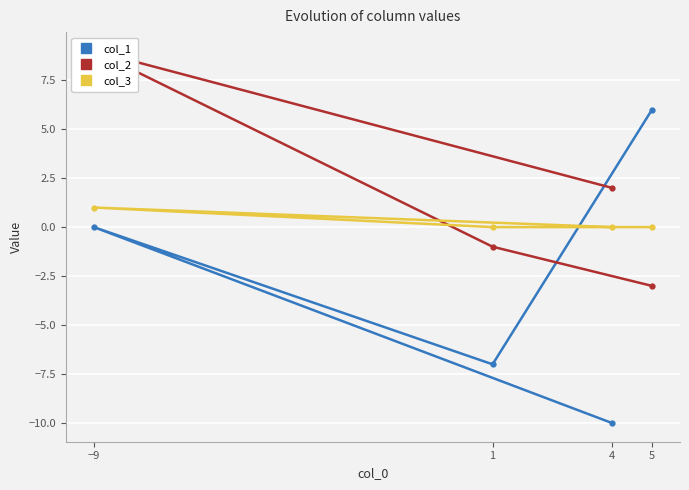

Rank the series at −9 from lowest to highest value.

col_1, col_3, col_2